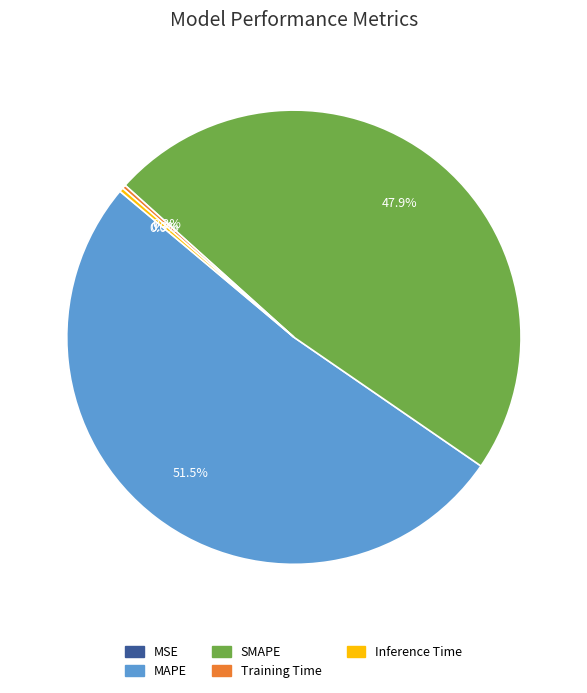

Combined, do Inference Time and MAPE account for over 50%?

Yes